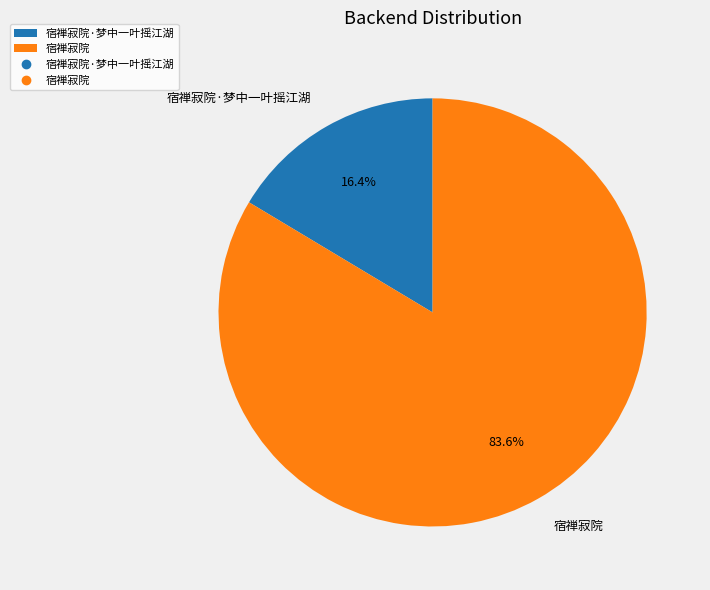

To the nearest percent, what is the combined percentage of 宿禅寂院·梦中一叶摇江湖 and 宿禅寂院?

100%